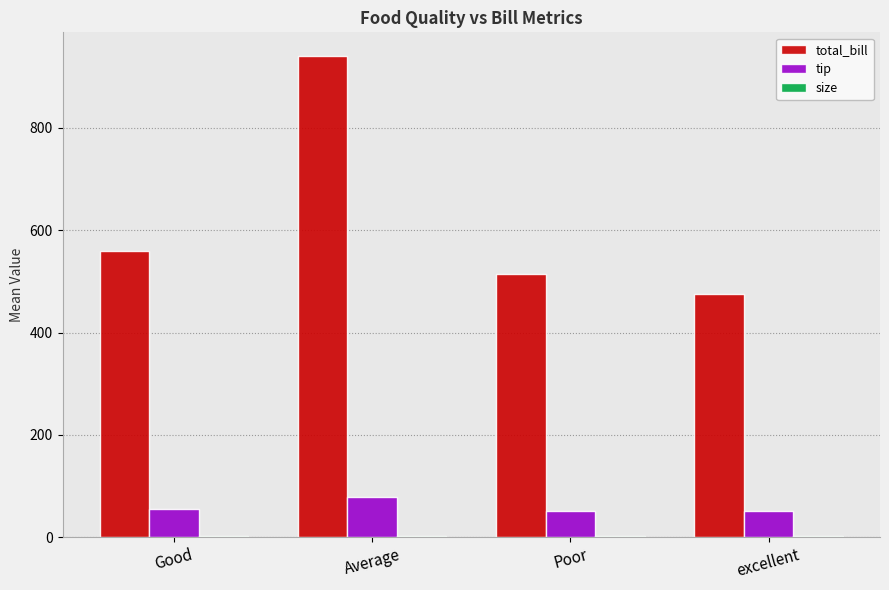

What is the sum of all total_bill values?

2489.0